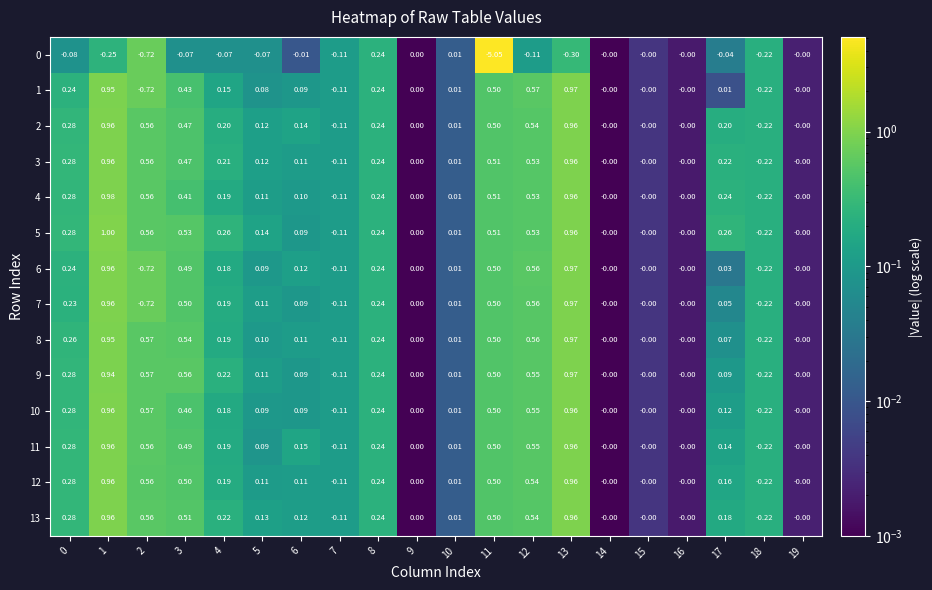

What is the total value across all series at 10?

0.1